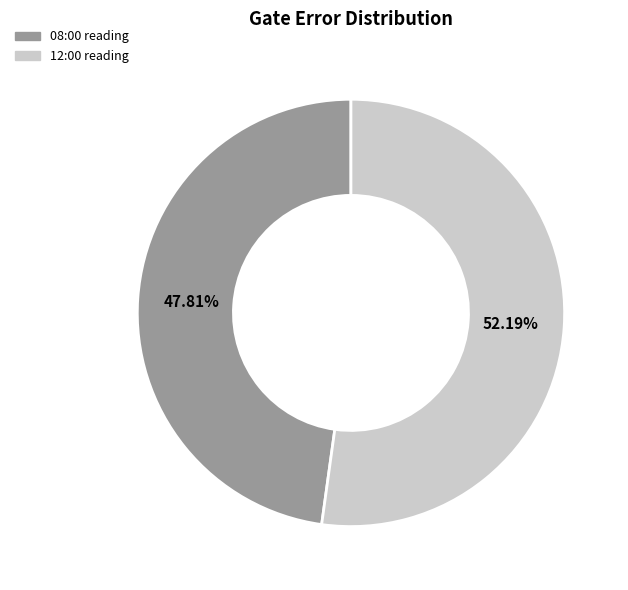

Does any single category account for the majority?

Yes